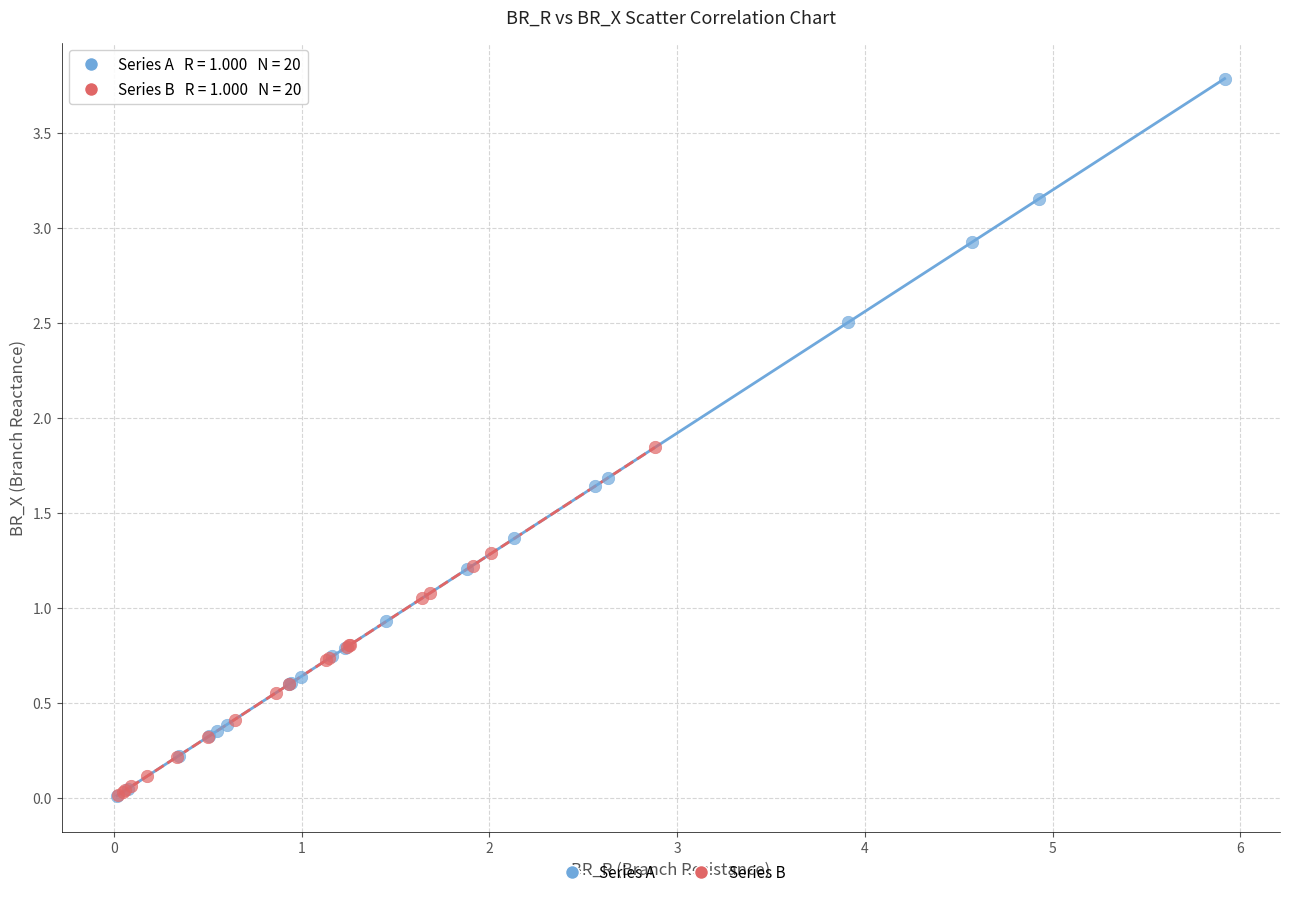

Which series has the widest spread of Y values?

Series A